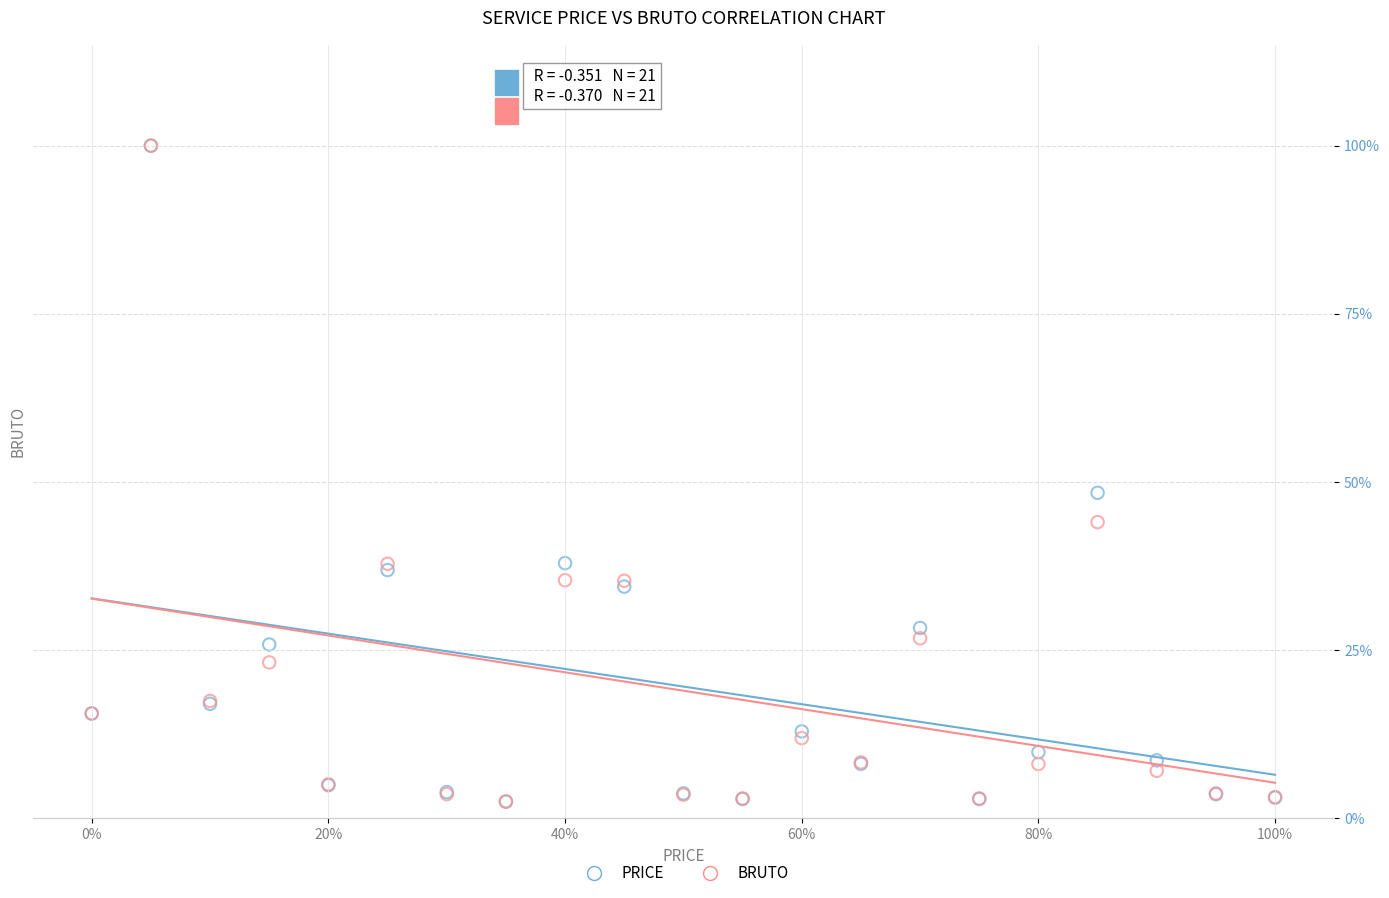

Which series has the widest spread of Y values?

PRICE